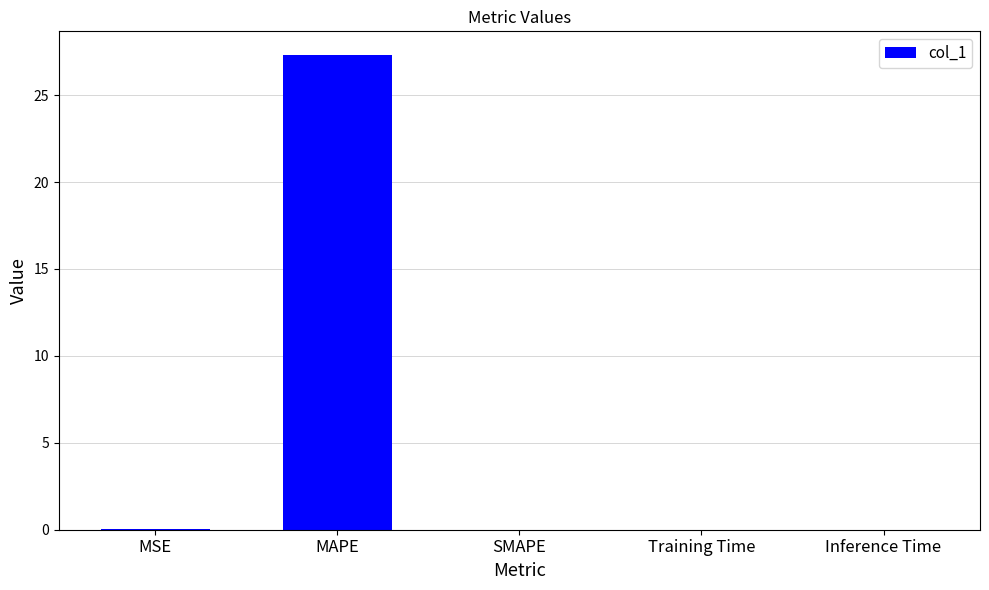

The value at Training Time is 0.0. True or false?

True